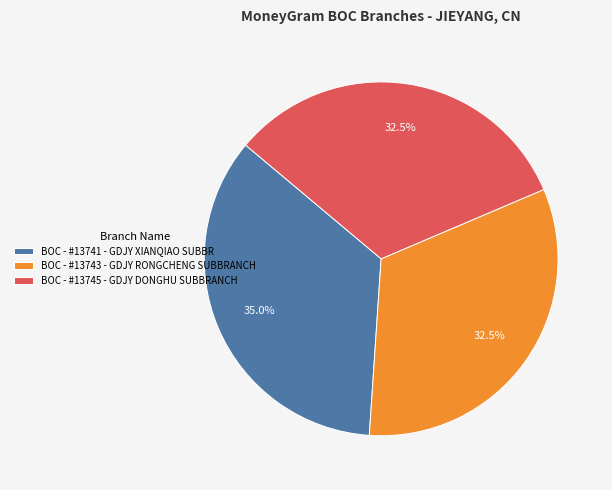

Is BOC - #13743 - GDJY RONGCHENG SUBBRANCH the majority of the pie?

No